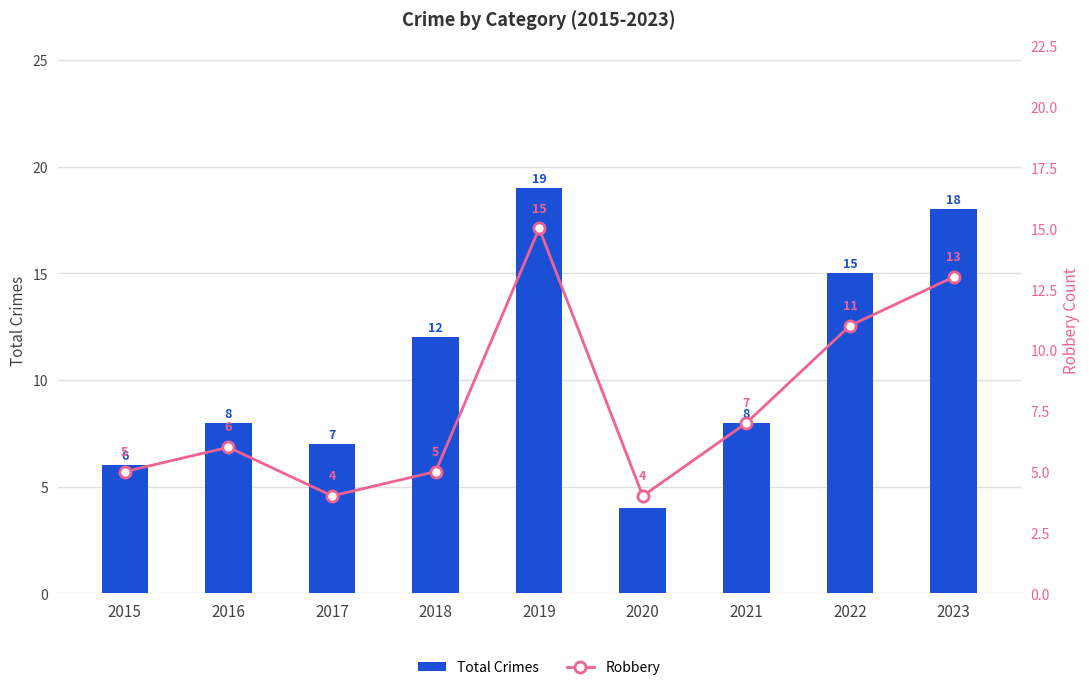

True or false: Robbery has a value of 15 at 2019.

True